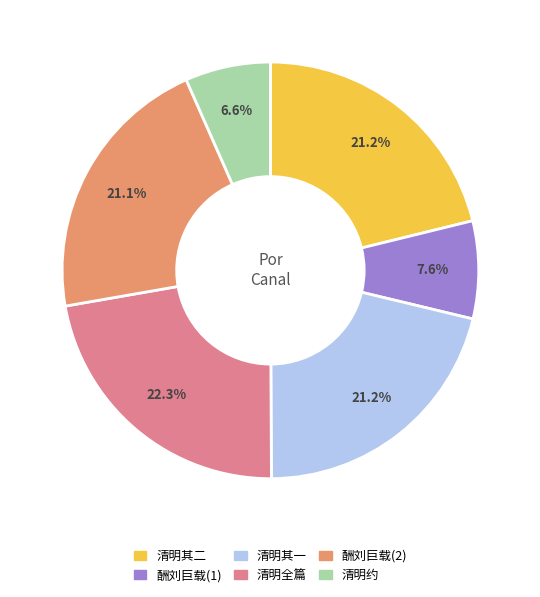

Is there any slice that represents more than half of the pie?

No